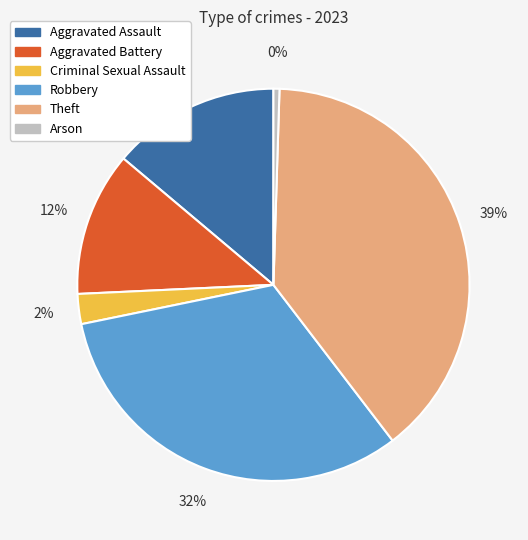

Does Theft represent more than half of the total?

No